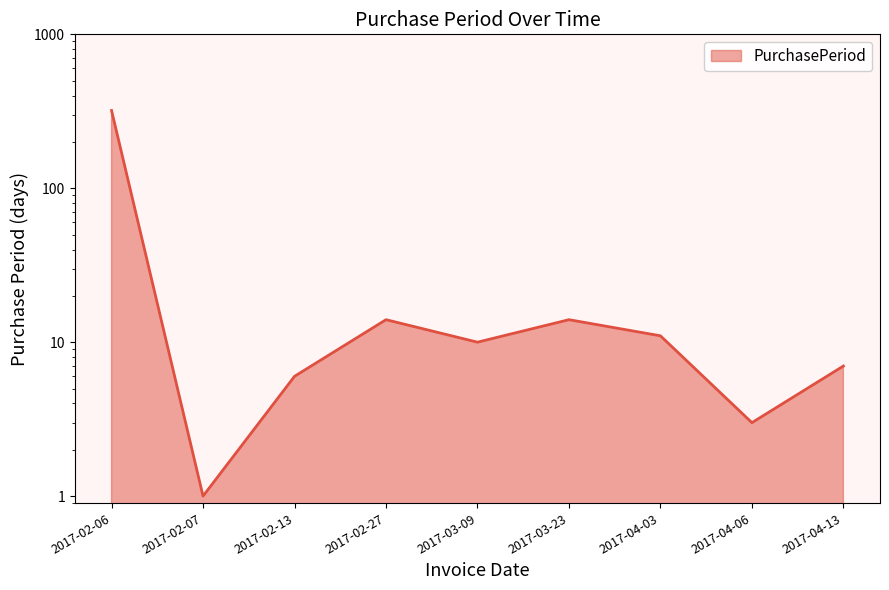

Reading left to right, what are all the values shown in this chart?

320	1	6	14	10	14	11	3	7